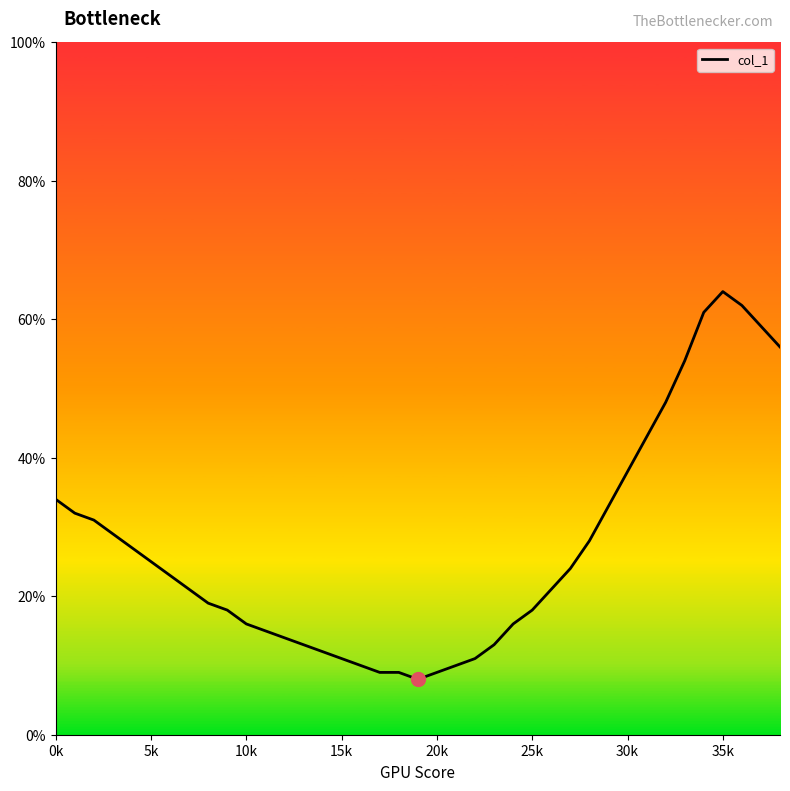

What is the difference between the maximum and minimum values?

56